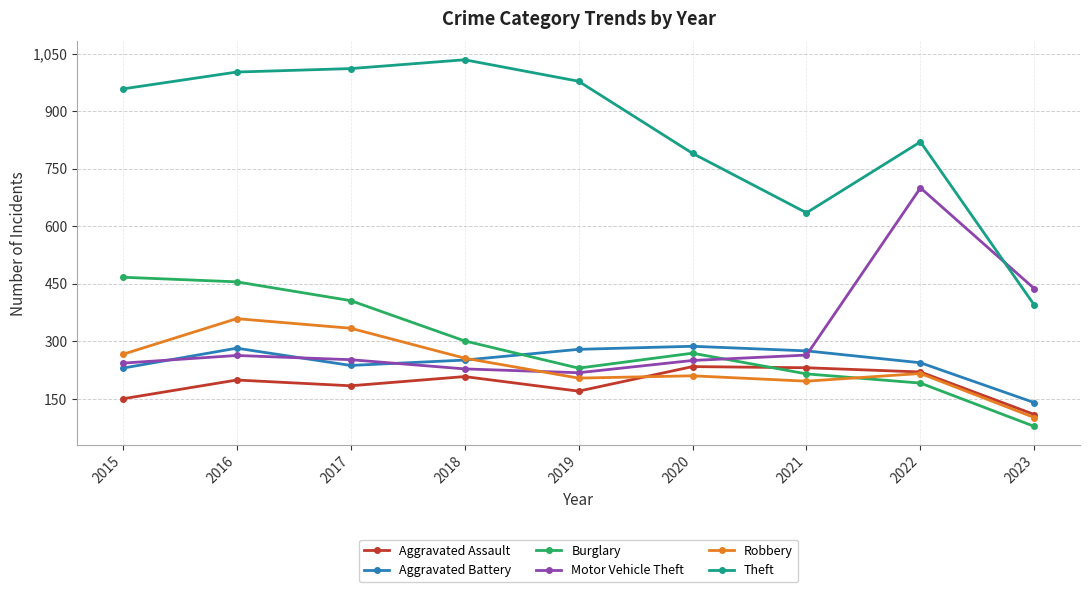

The Motor Vehicle Theft series shows 102 at 2018. True or false?

False